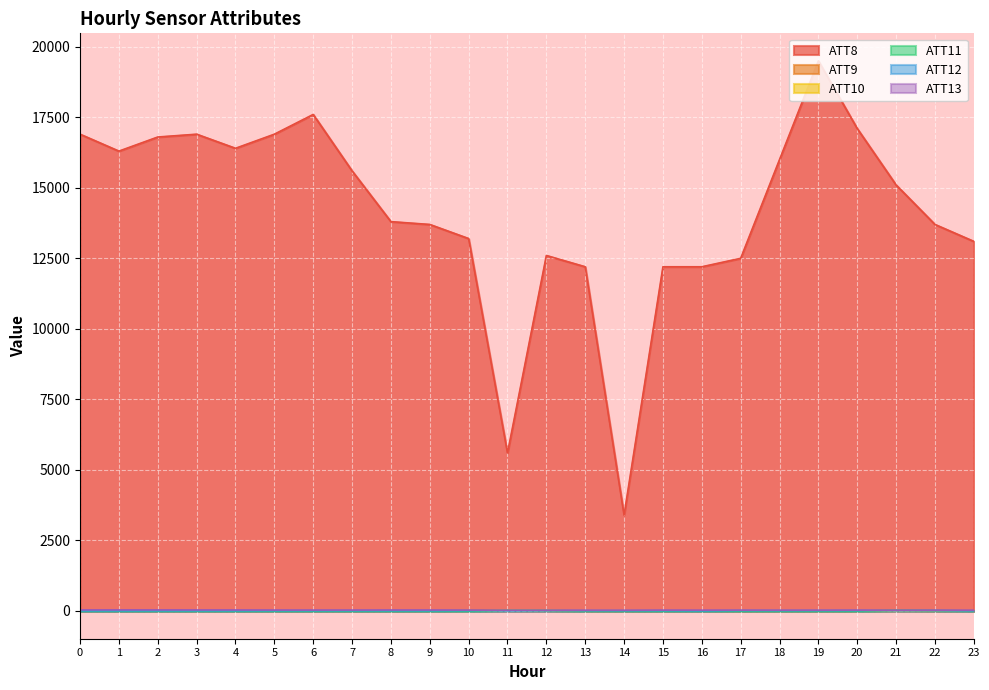

True or false: ATT13 has a value of 22.9 at 23.

True